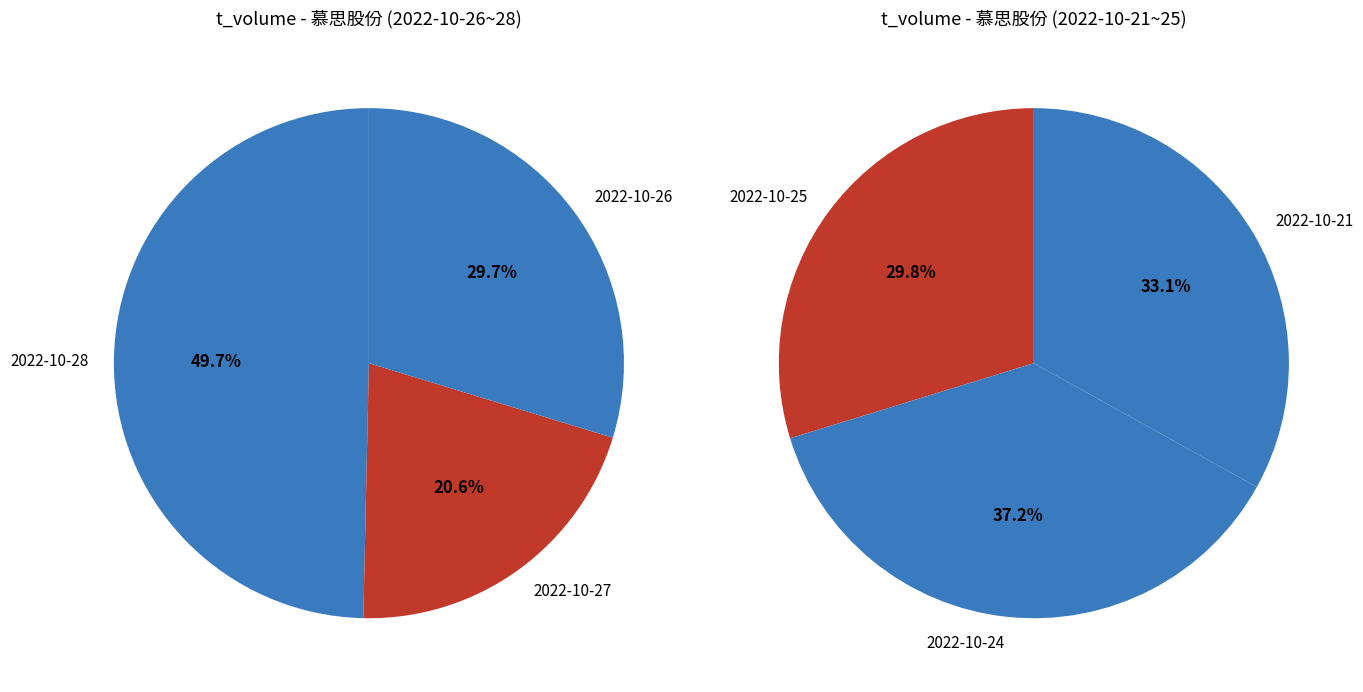

Which slice is the smallest?

2022-10-27